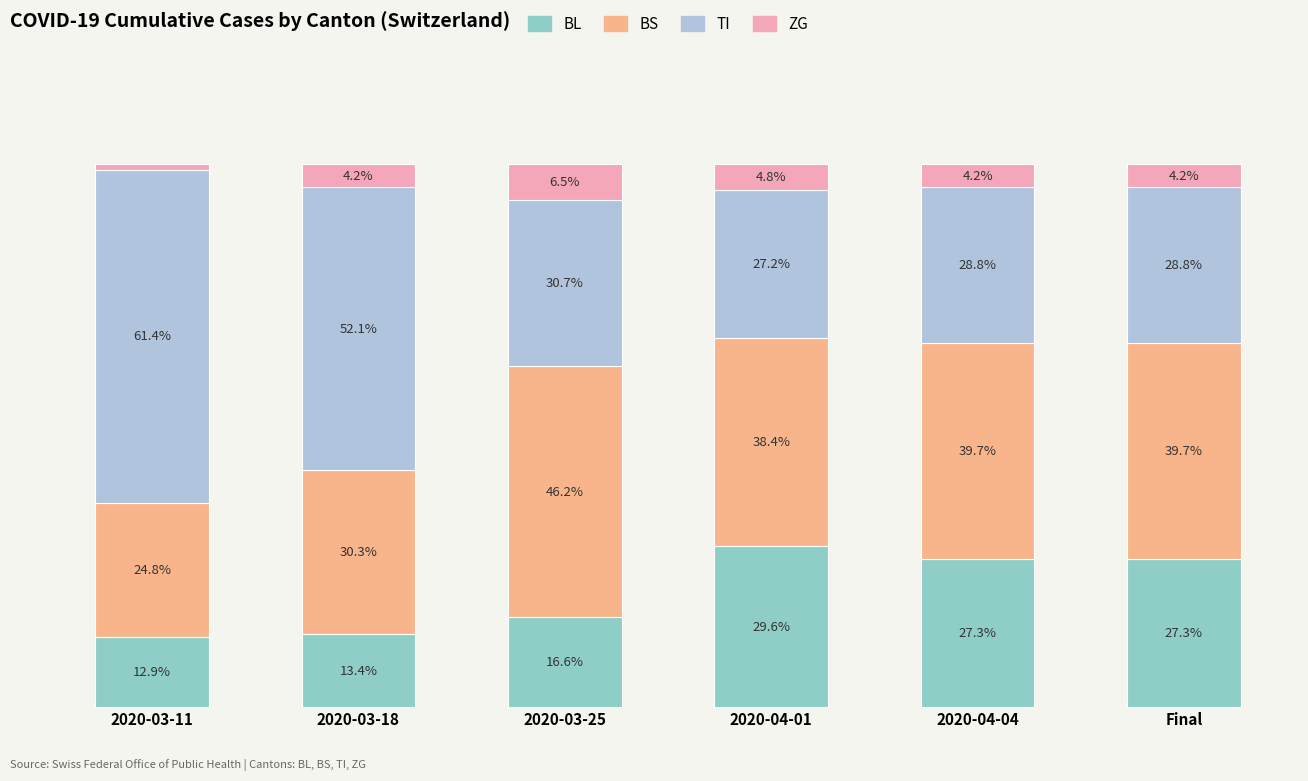

Which category has the lowest value in the BL series?

2020-03-11